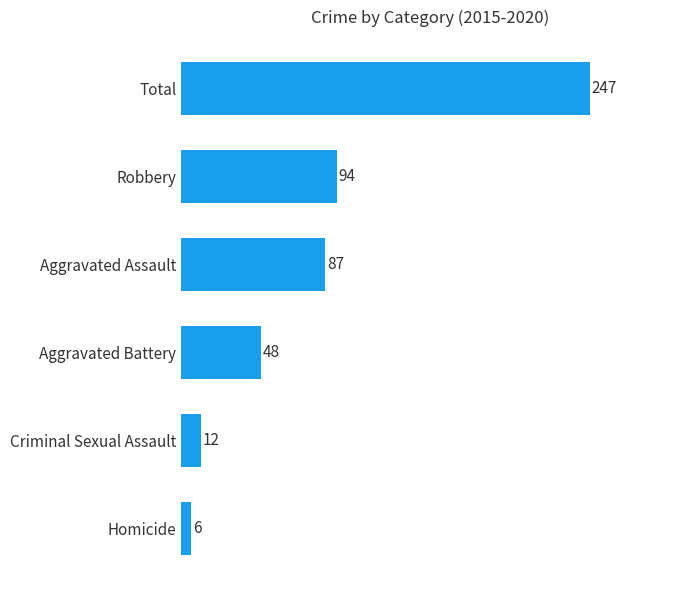

Rank the categories by value from lowest to highest.

Homicide, Criminal Sexual Assault, Aggravated Battery, Aggravated Assault, Robbery, Total